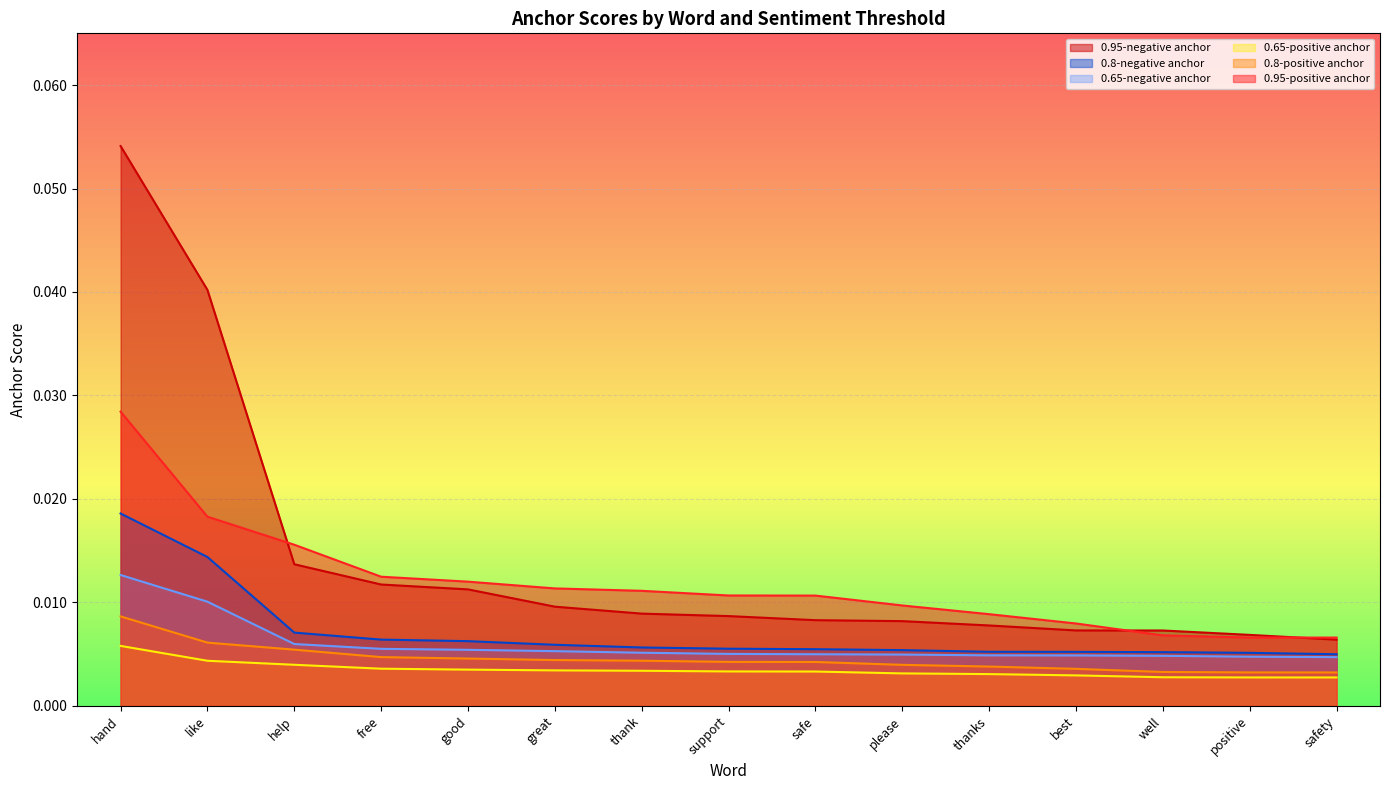

Rank the series at great from lowest to highest value.

0.65-positive anchor, 0.8-positive anchor, 0.65-negative anchor, 0.8-negative anchor, 0.95-negative anchor, 0.95-positive anchor